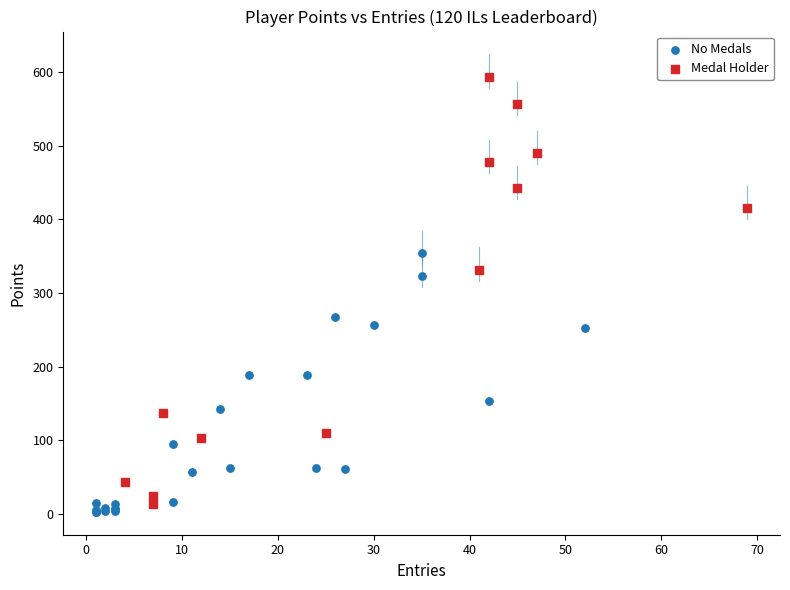

Which series has the largest Y range (max minus min)?

Medal Holder